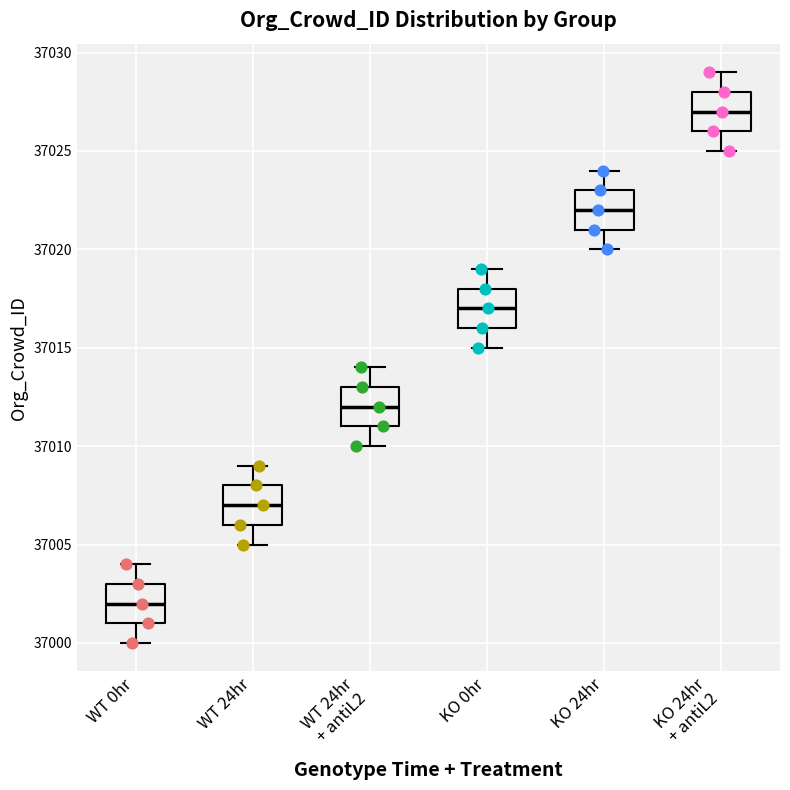

Which box has the lowest median line?

WT 0hr